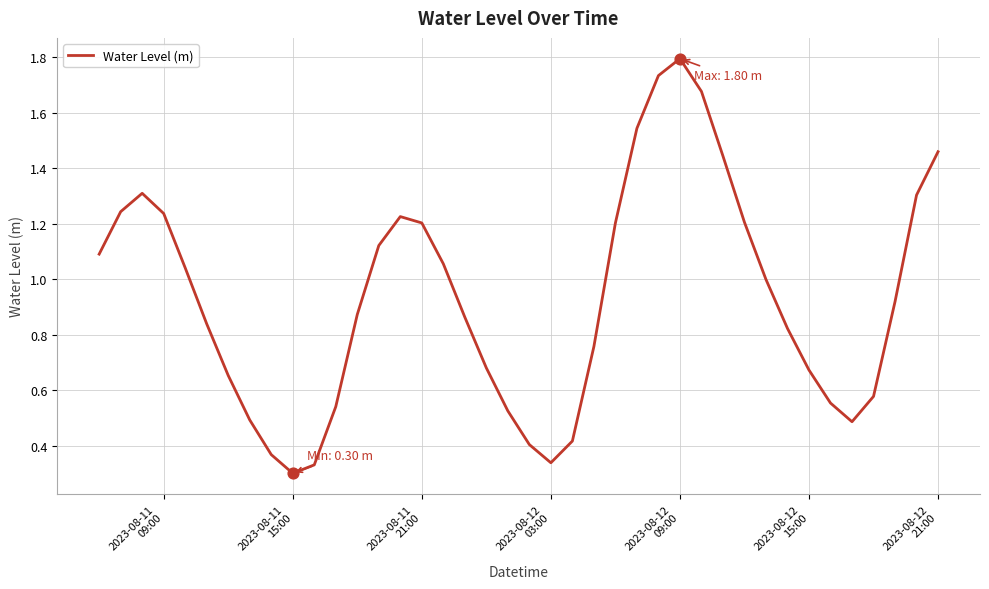

What is the greatest value displayed?

1.8